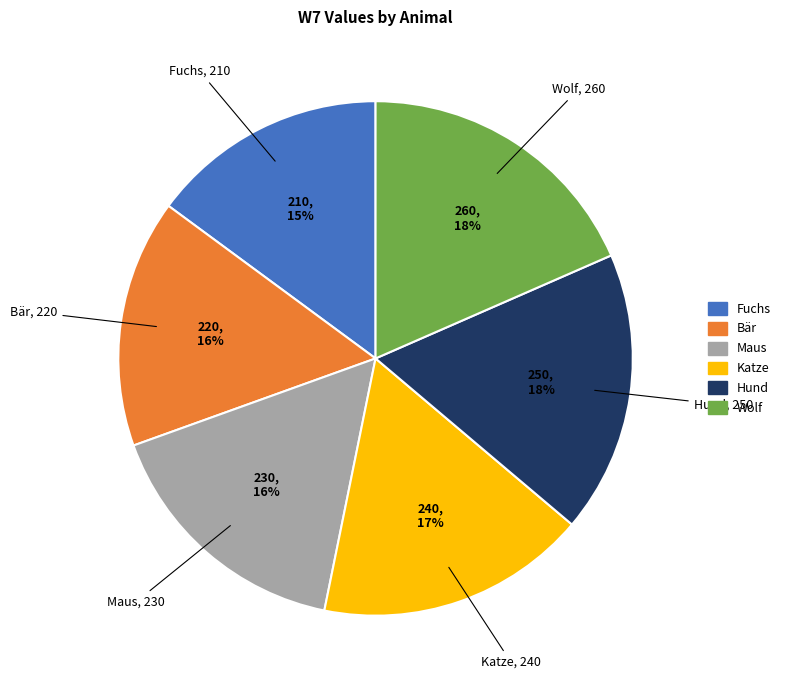

To the nearest percent, what is the difference between the Katze and Bär slice percentages?

1%